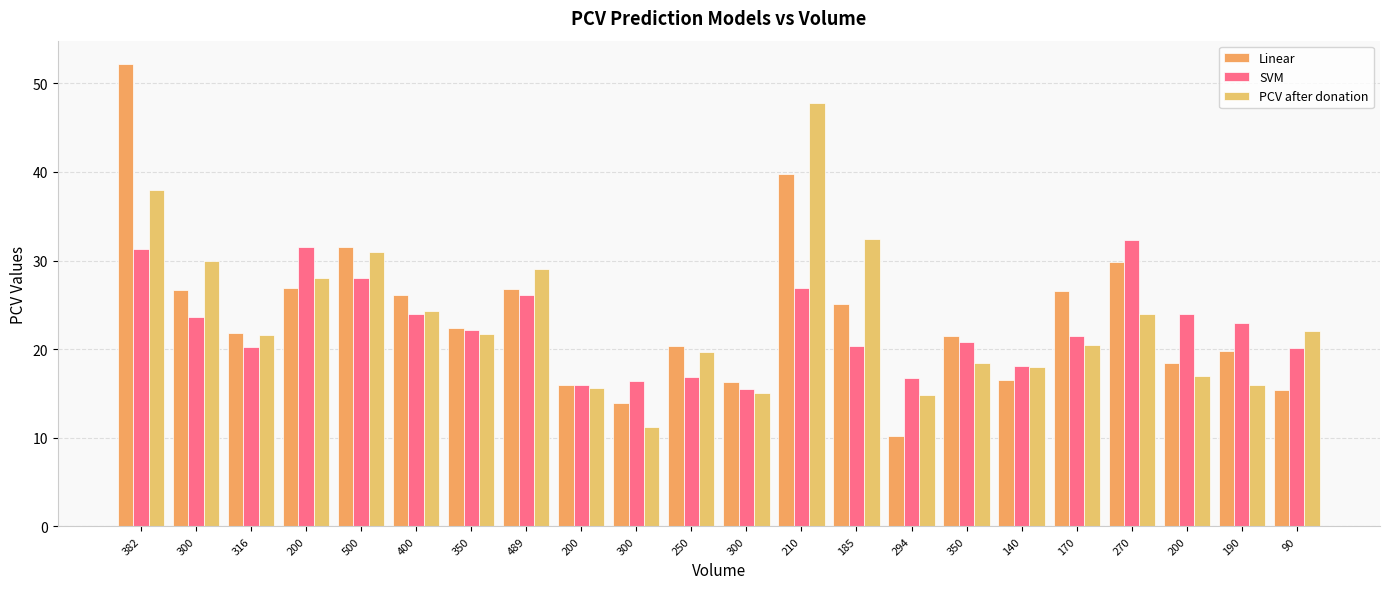

Are the bars horizontal?

No